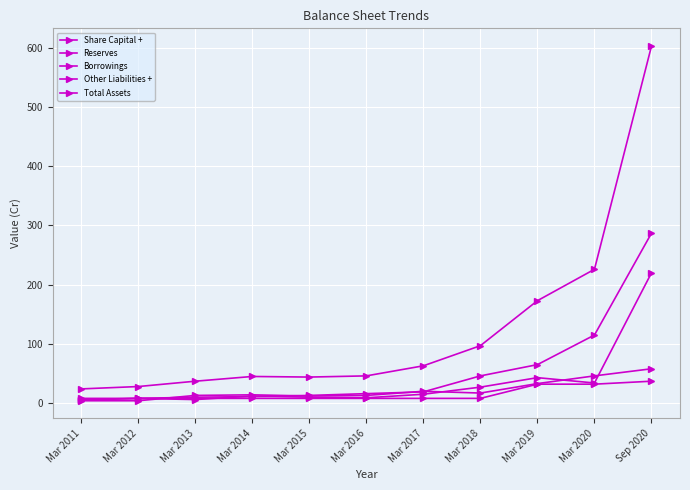

How many lines are shown in the chart?

5